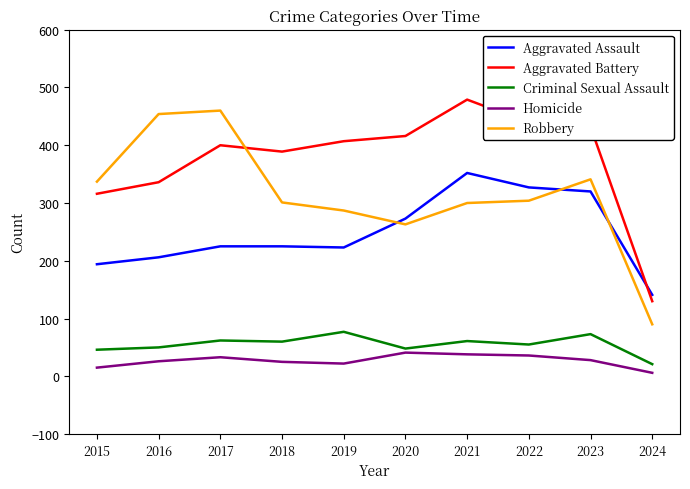

What is the average value of the Criminal Sexual Assault series?

55